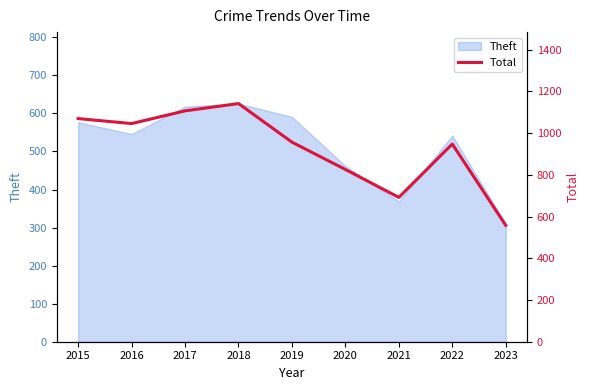

True or false: the data shows 692 at 2021.

True